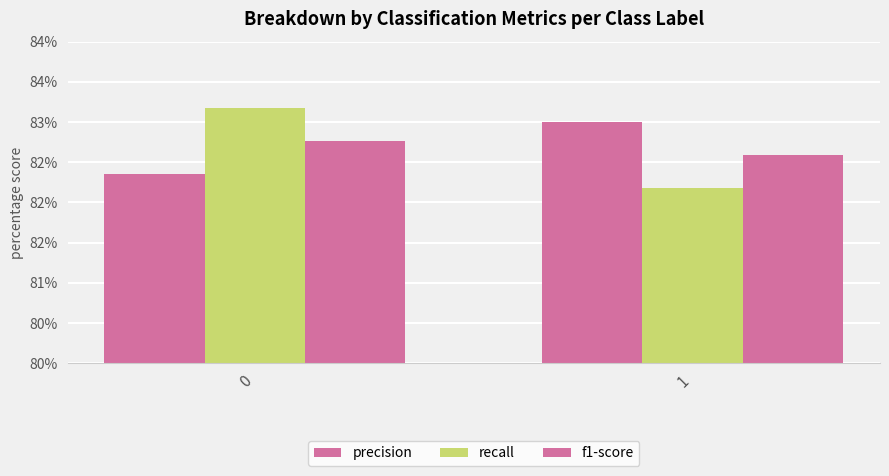

At how many categories does at least one series exceed 0?

2